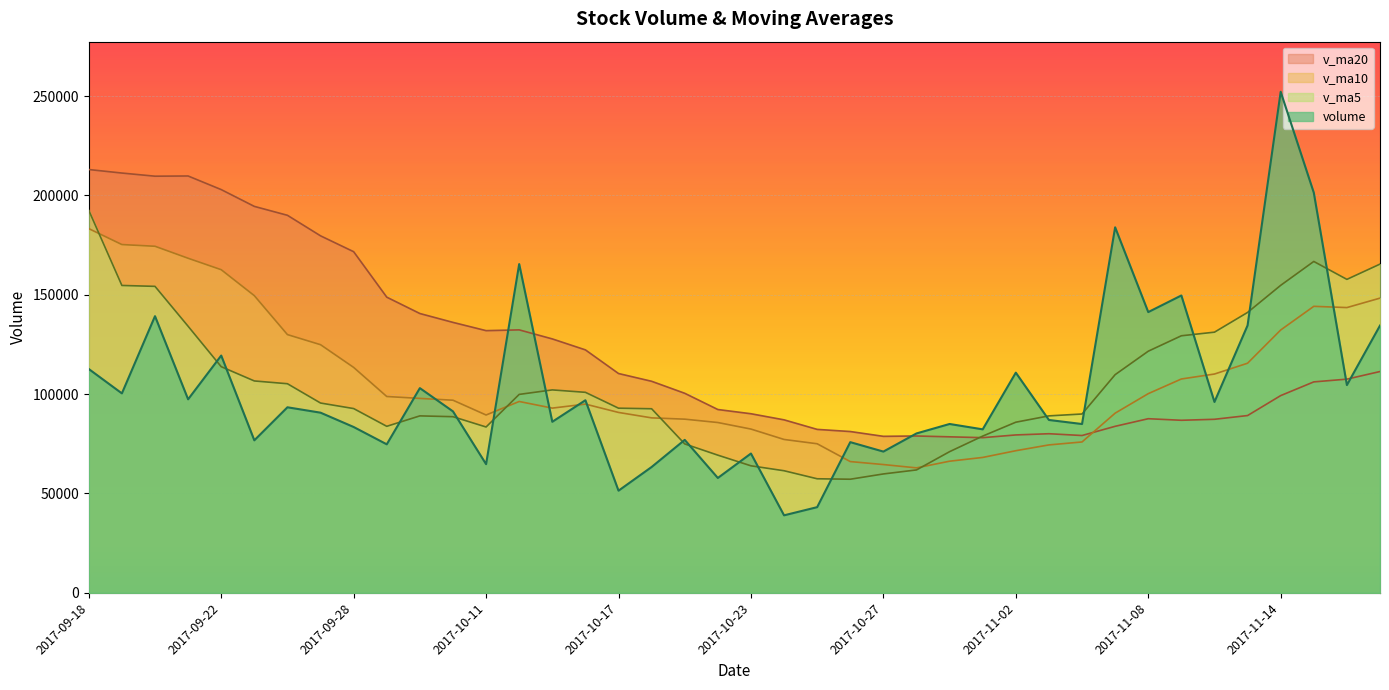

In v_ma10, how many points are higher than both neighbors (excluding endpoints)?

3